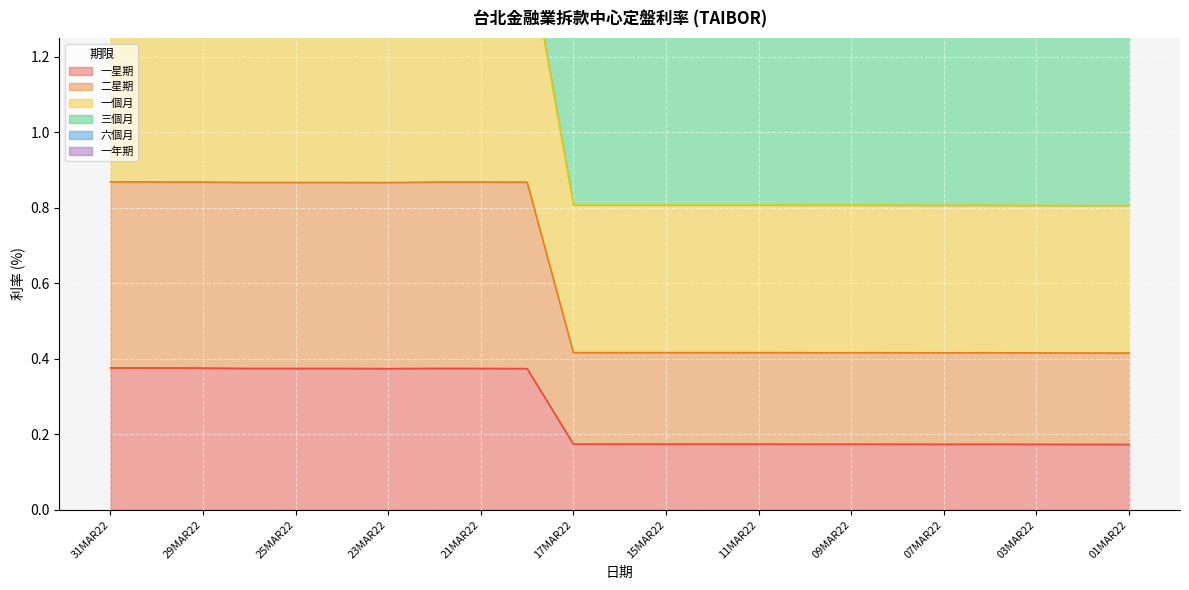

What is the value of the 六個月 point at the 16th from the left?

2.7